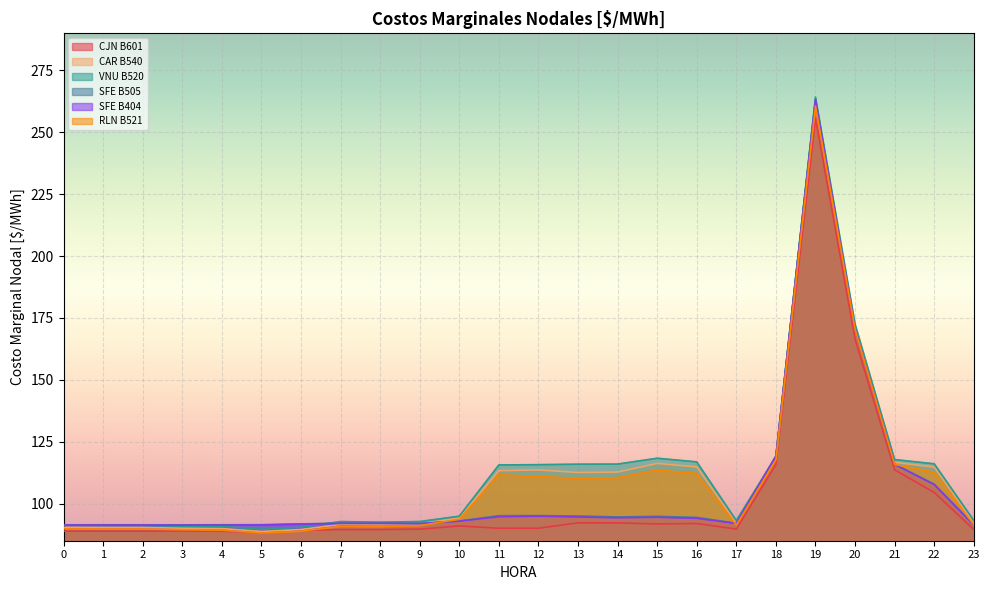

What is the difference between the highest and lowest values at 1?

2.6